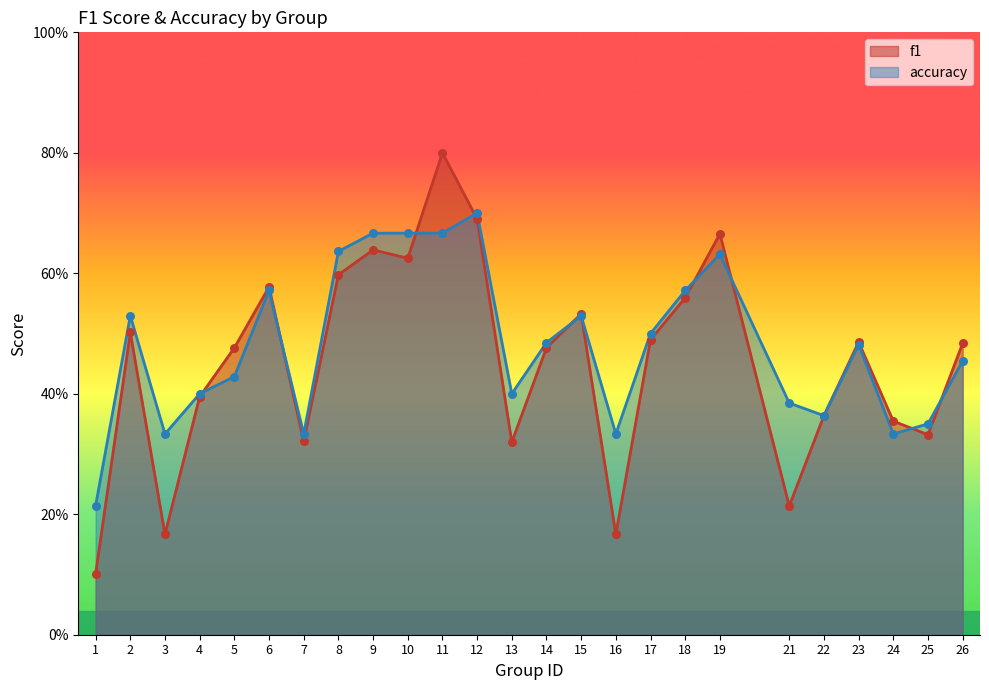

What are all the series names shown in the legend?

f1, accuracy